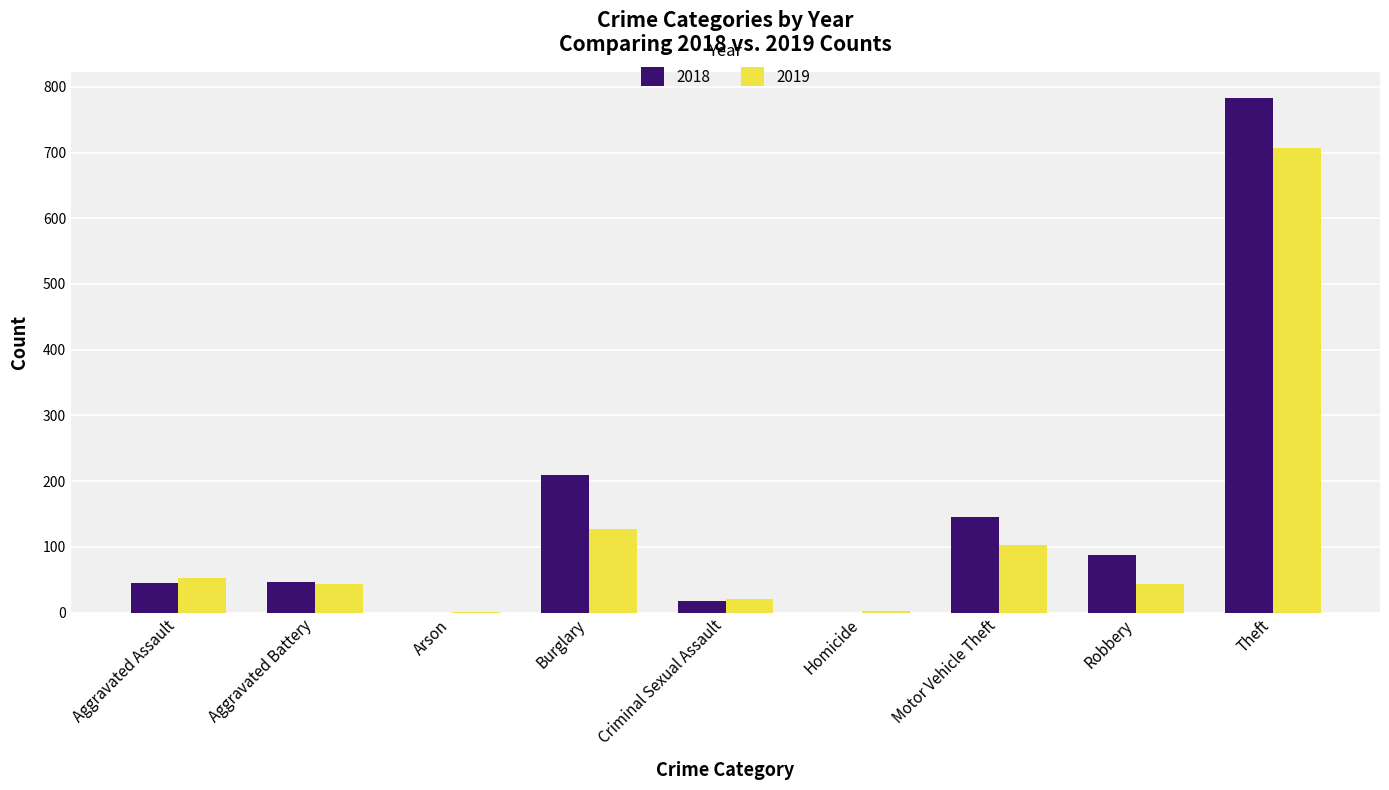

Which label corresponds to the largest value in the chart?

Theft